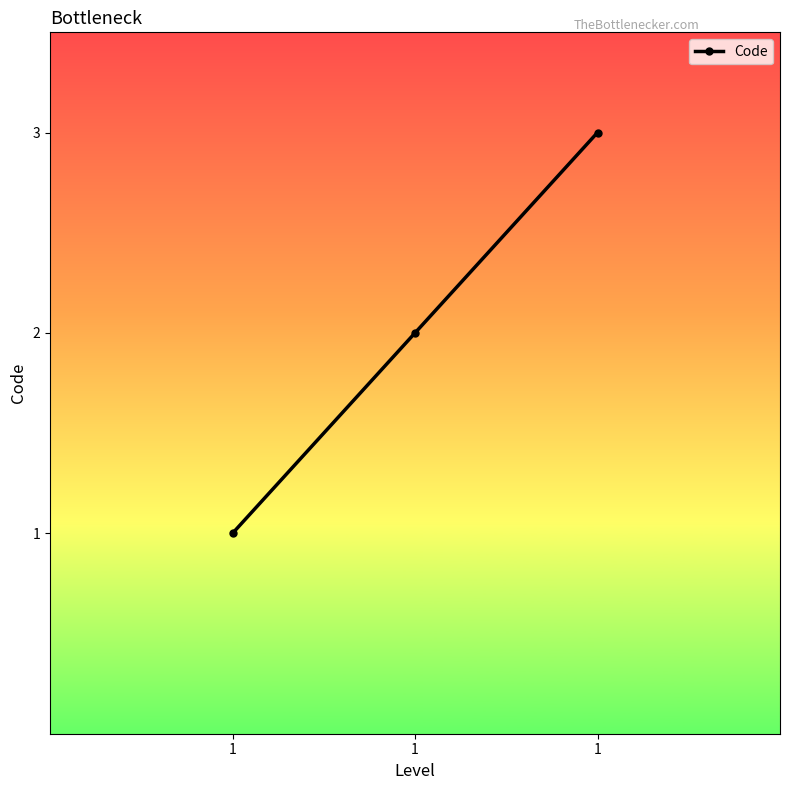

Does the chart display data point markers on the line(s)?

Yes